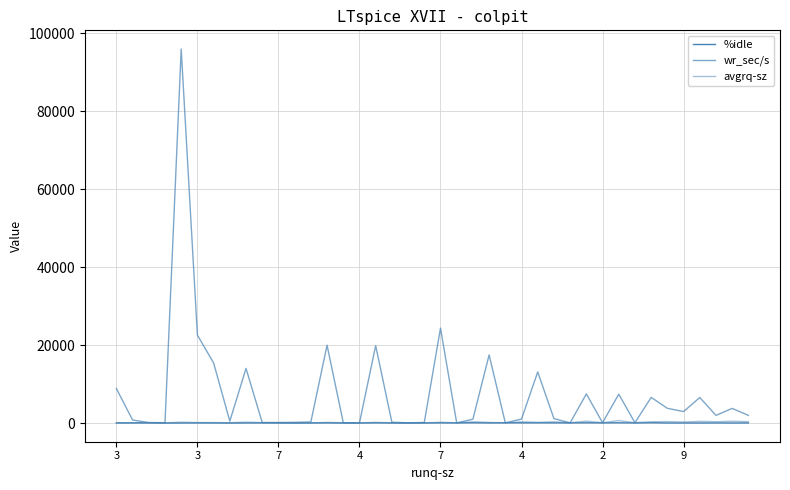

Does the chart display data point markers on the line(s)?

No